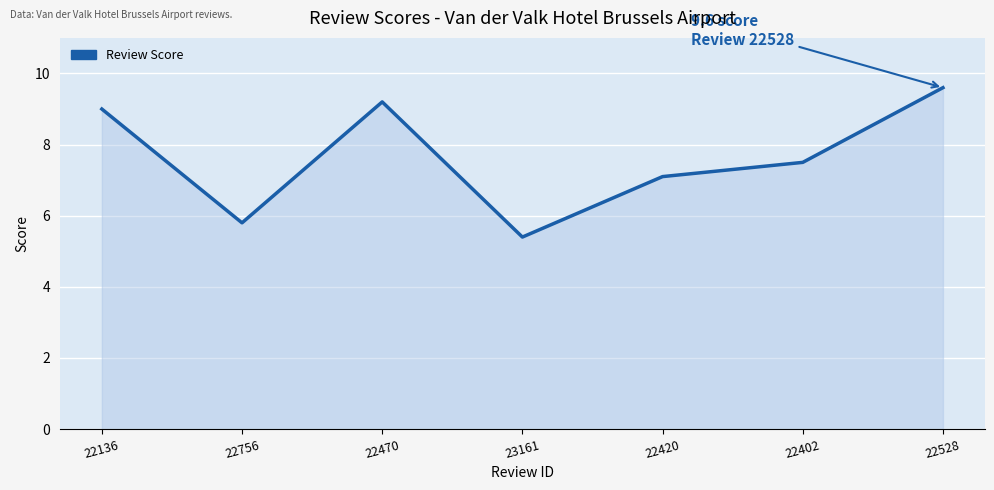

Where does the data first go above 7?

22136